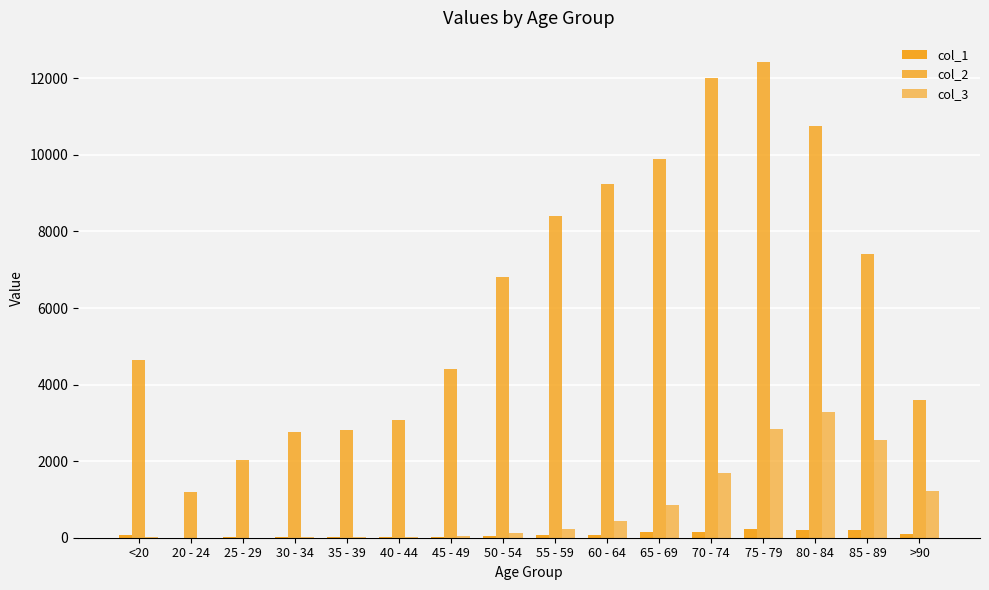

Read the col_3 value at 85 - 89, to the nearest 10.

2550